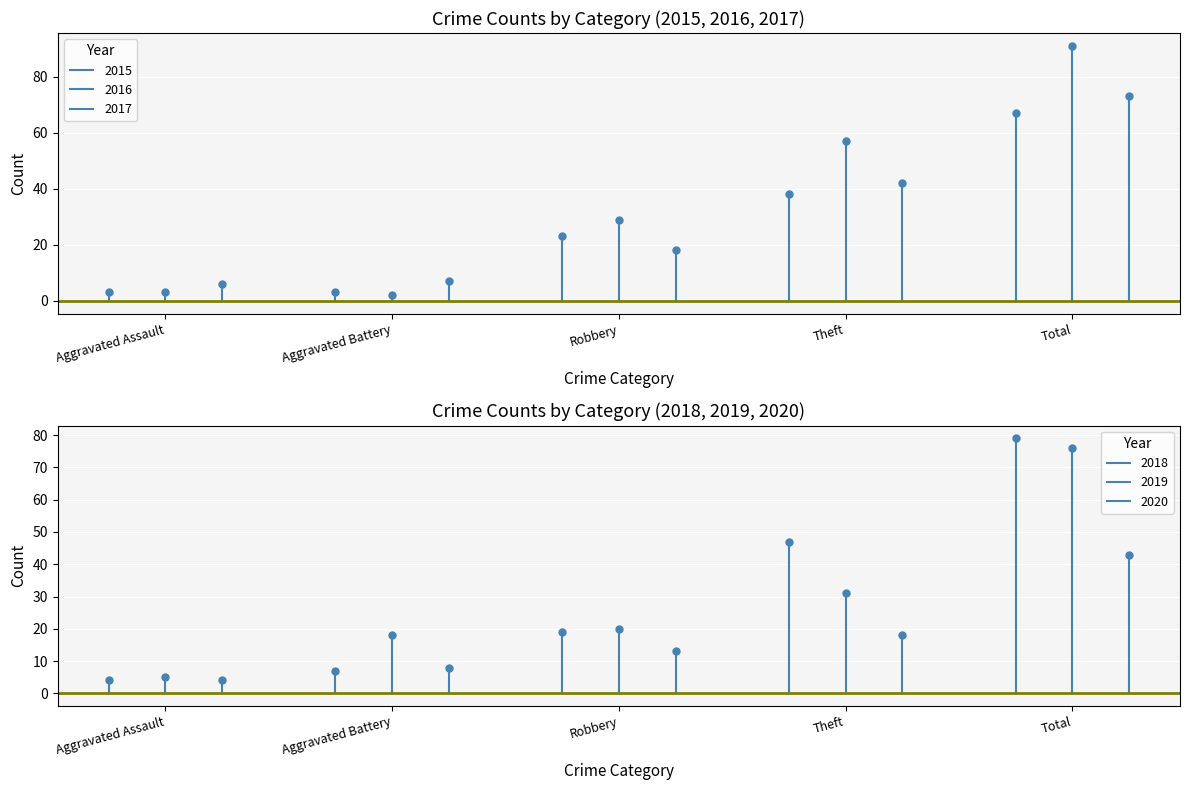

Count the number of data series in this chart.

6